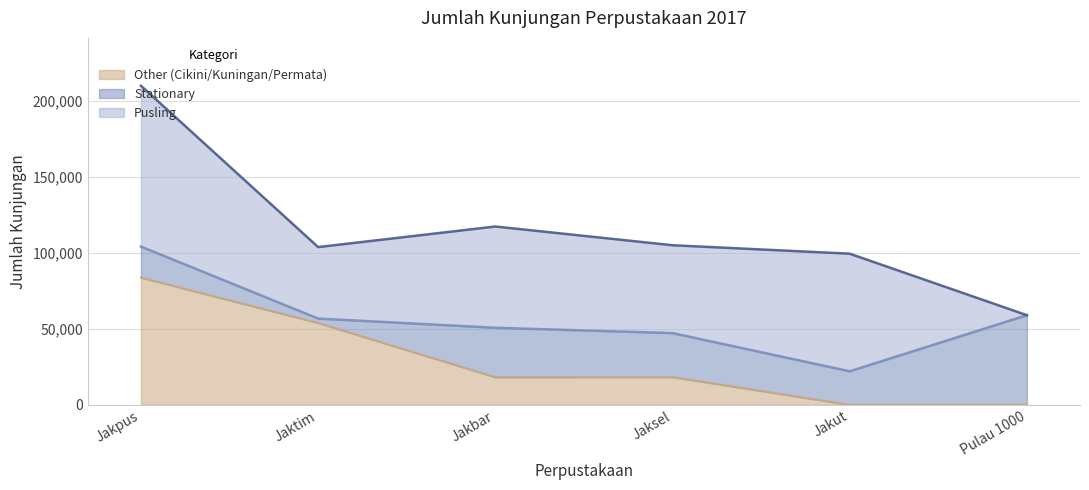

At which category does Other reach its first local peak?

Jaksel